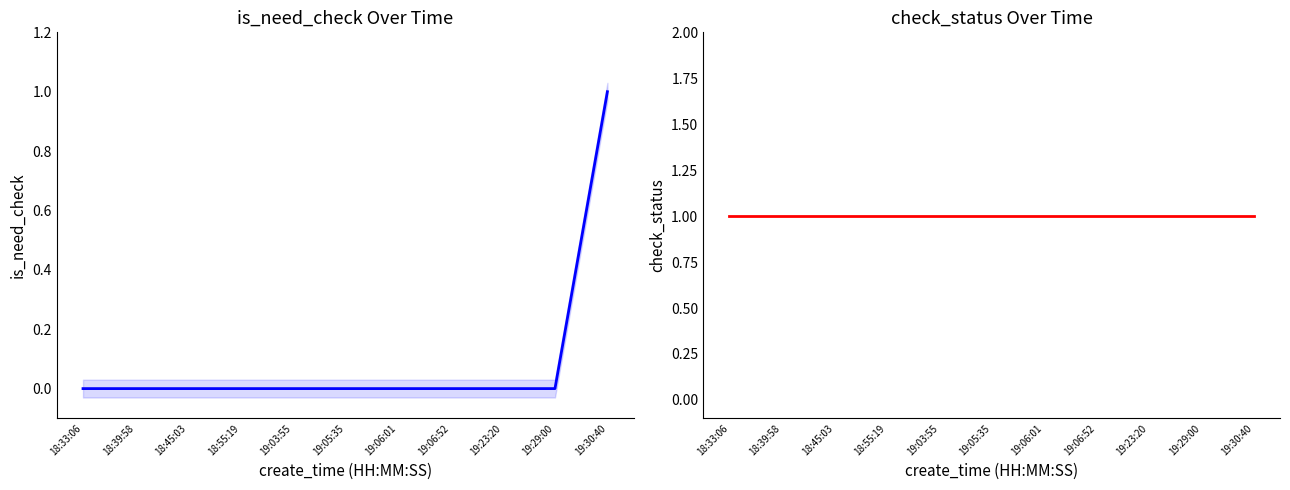

What is the total value across all series at 19:23:20?

1